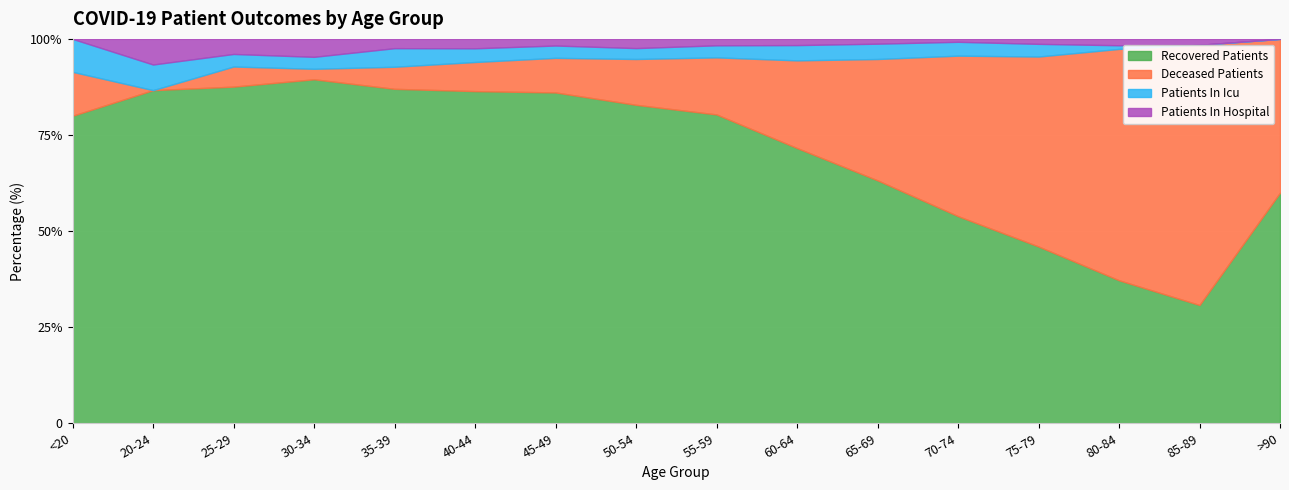

What are all the series names shown in the legend?

Recovered Patients, Deceased Patients, Patients In Icu, Patients In Hospital